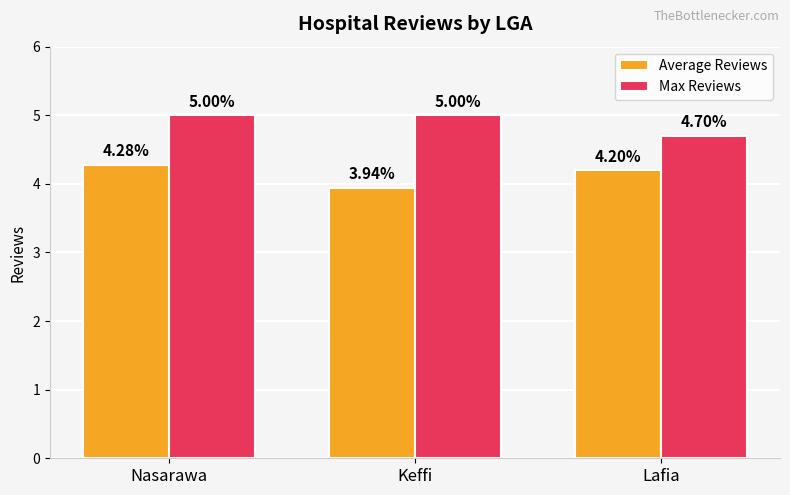

What is the maximum value for Max Reviews?

5.0